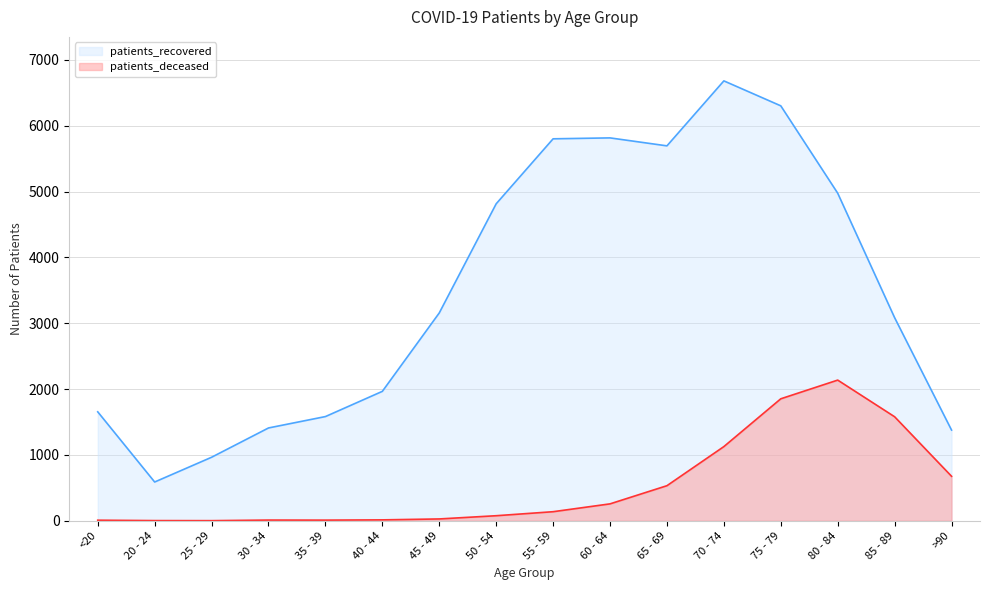

What is the greatest value displayed?

6682